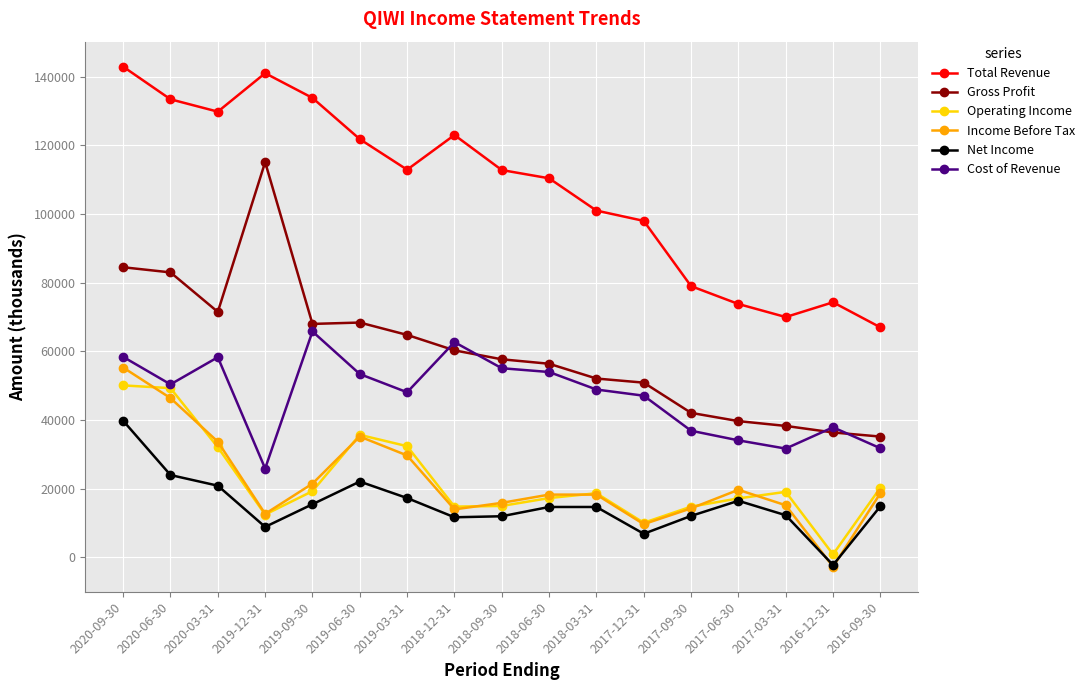

Is it true that Income Before Tax equals 21500 at 2019-09-30?

True